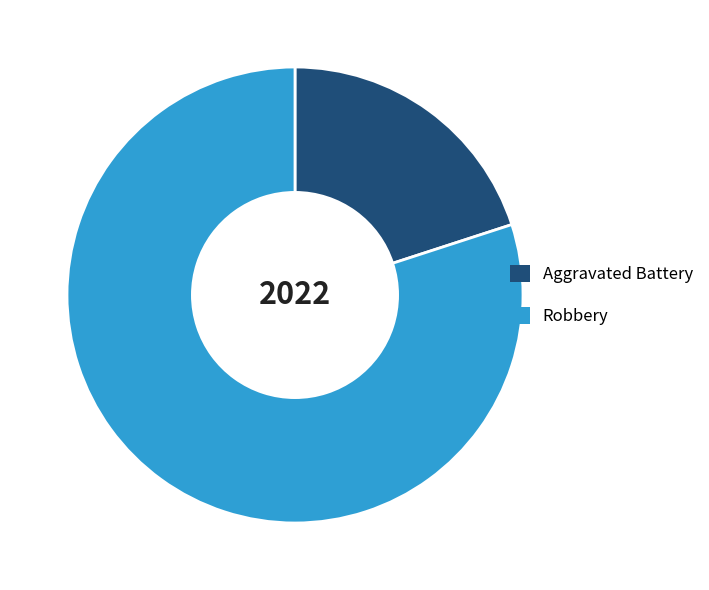

True or false: Aggravated Battery accounts for 20% of the total.

True